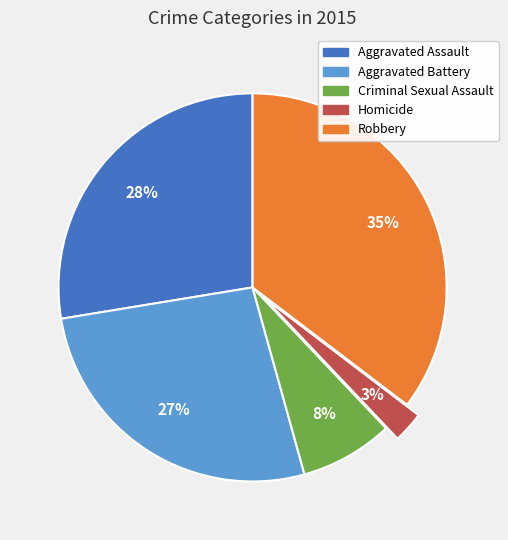

Is it true that Robbery is 35% of the pie?

True